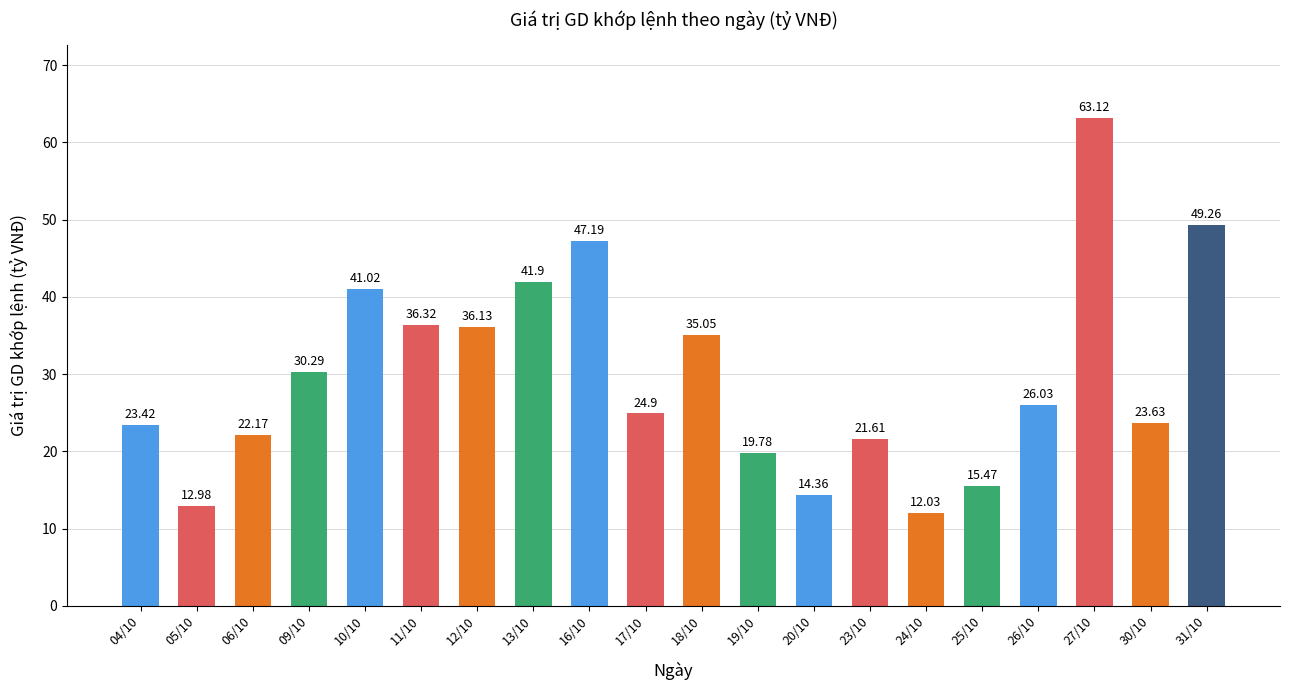

What position from the right is 26/10?

4